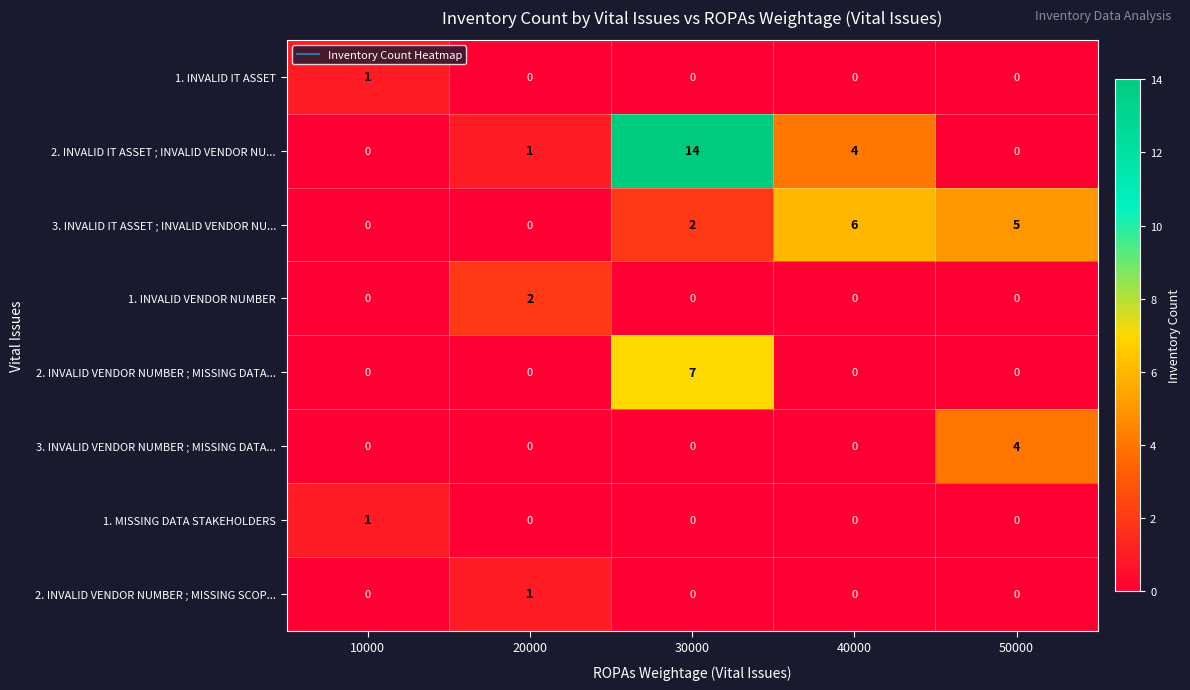

What is the difference between the highest and lowest values at 30000?

14